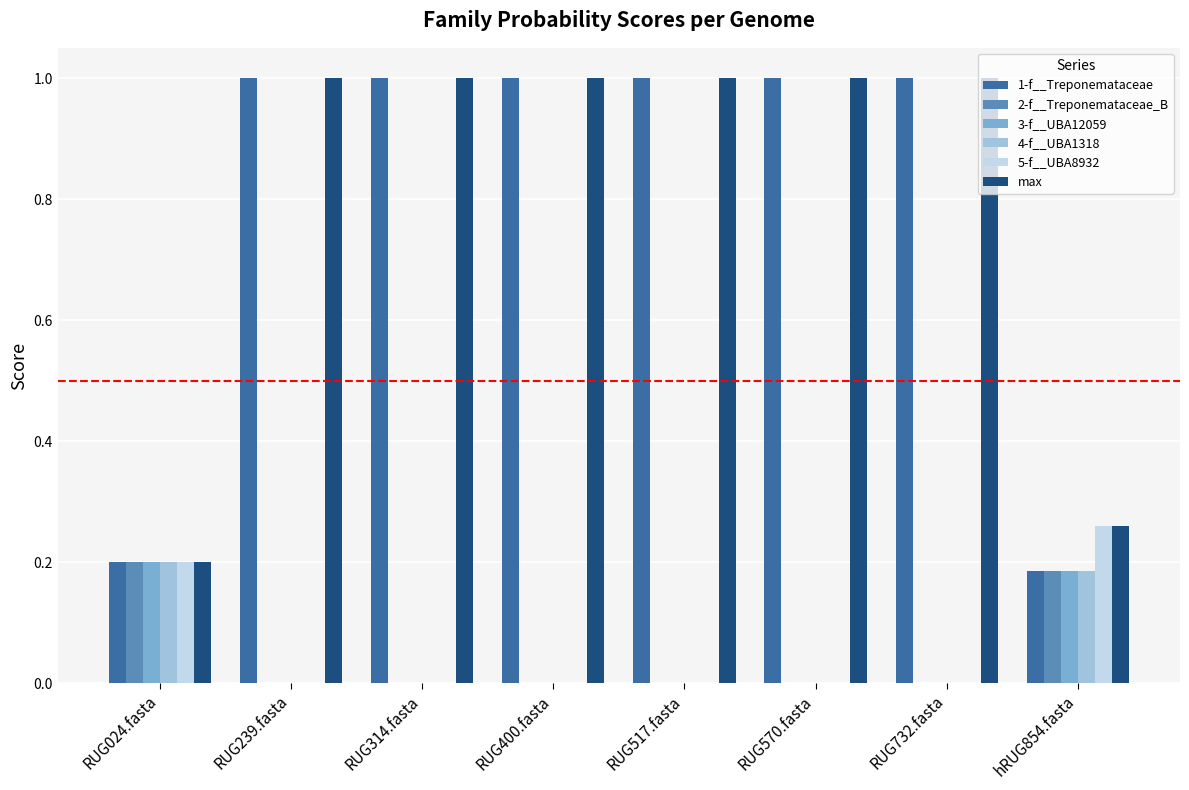

Is it true that 1-f__Treponemataceae equals 1.4 at RUG400.fasta?

False